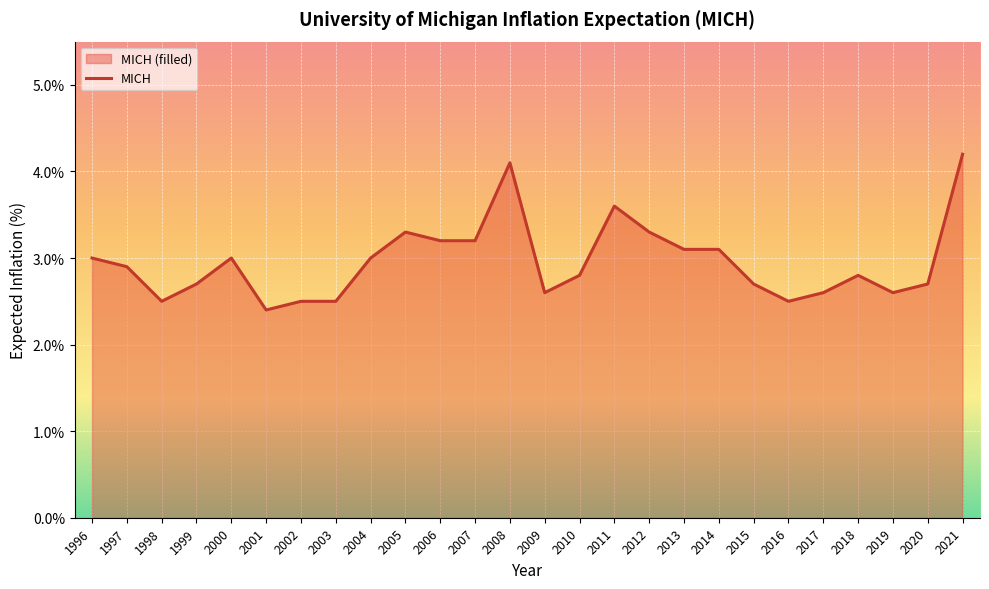

Which has a higher value, 2016 or 2008?

2008